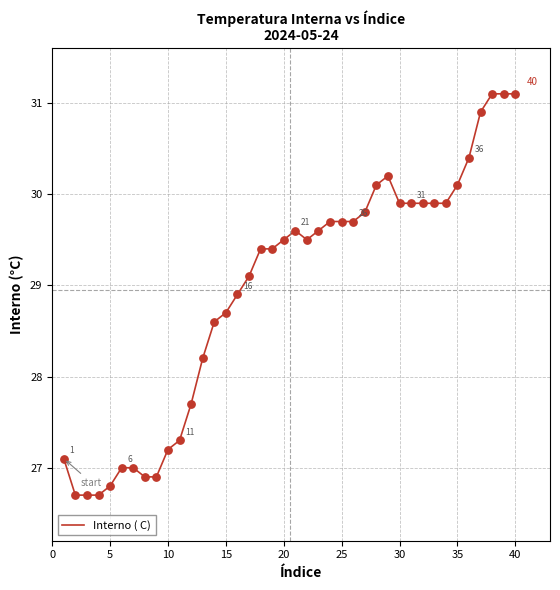

What is the smallest value displayed?

26.7